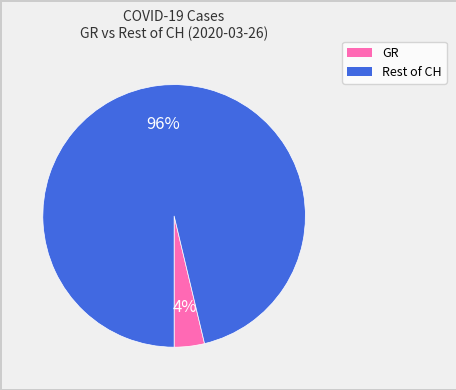

How many segments does this pie chart have?

2